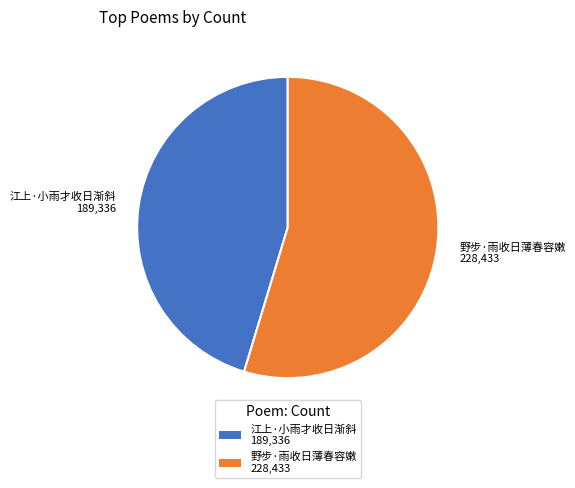

Which has a higher value, 野步·雨收日薄春容嫩 or 江上·小雨才收日渐斜?

野步·雨收日薄春容嫩